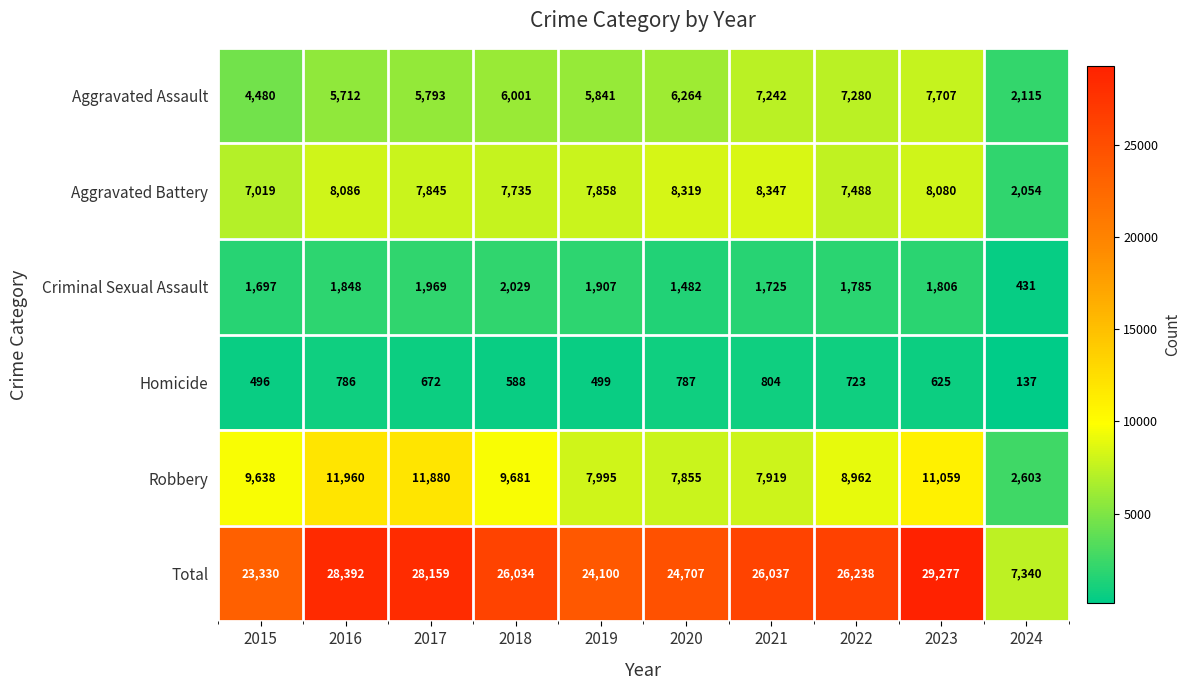

What is the minimum value shown in the chart?

137